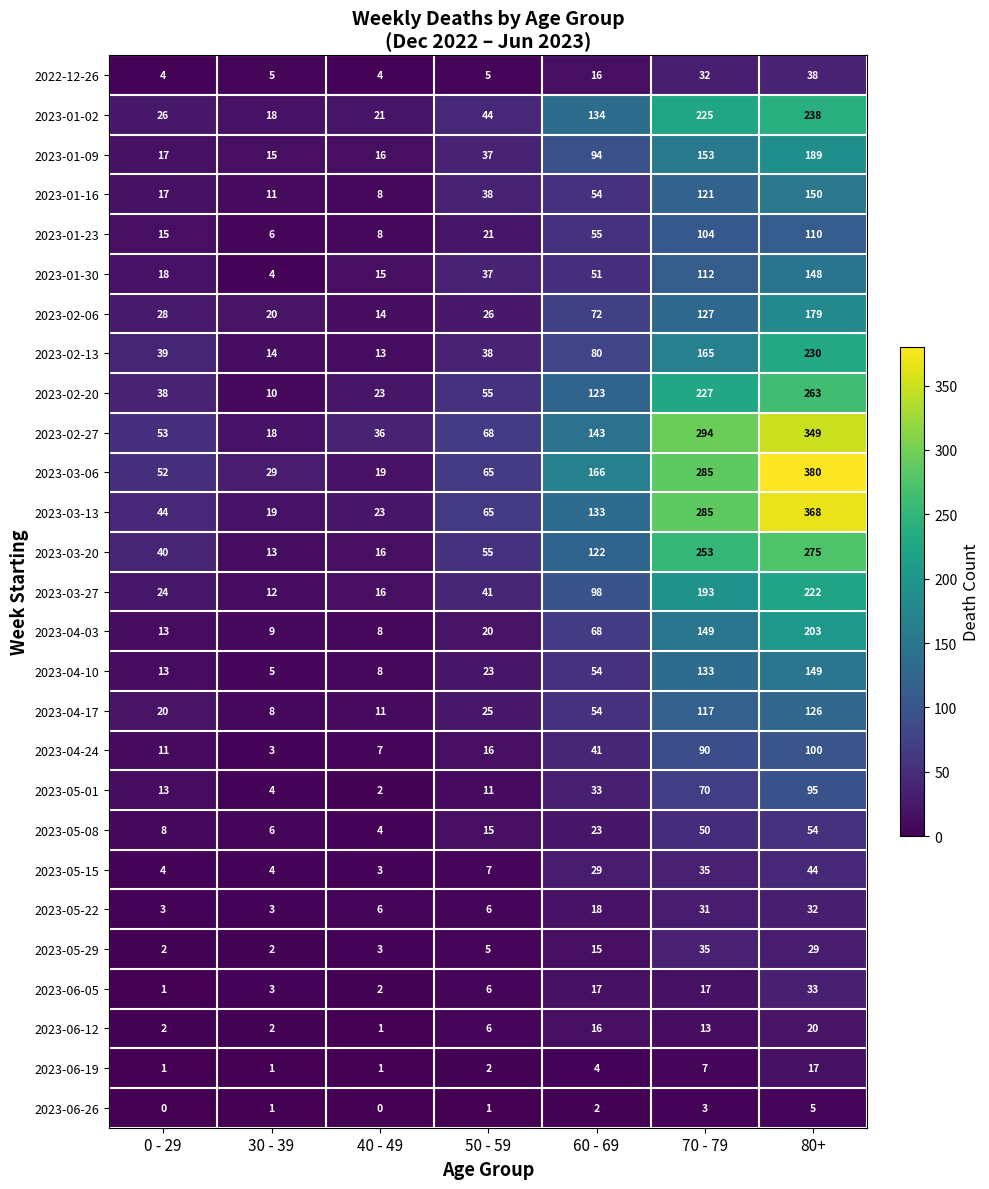

What is the sum of all 2023-06-19 values?

33